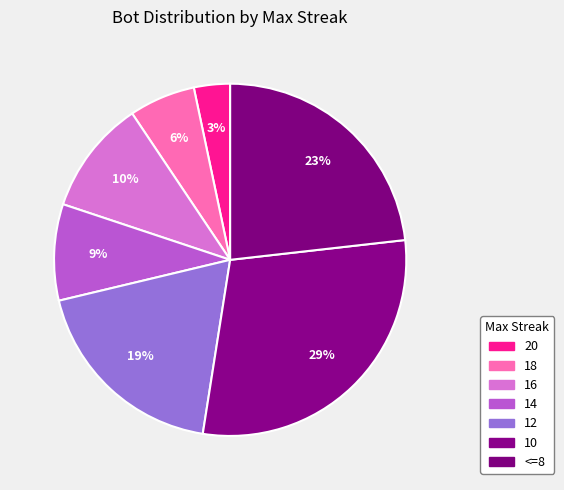

Combined, what portion of the pie is 12 and 20?

22.1%